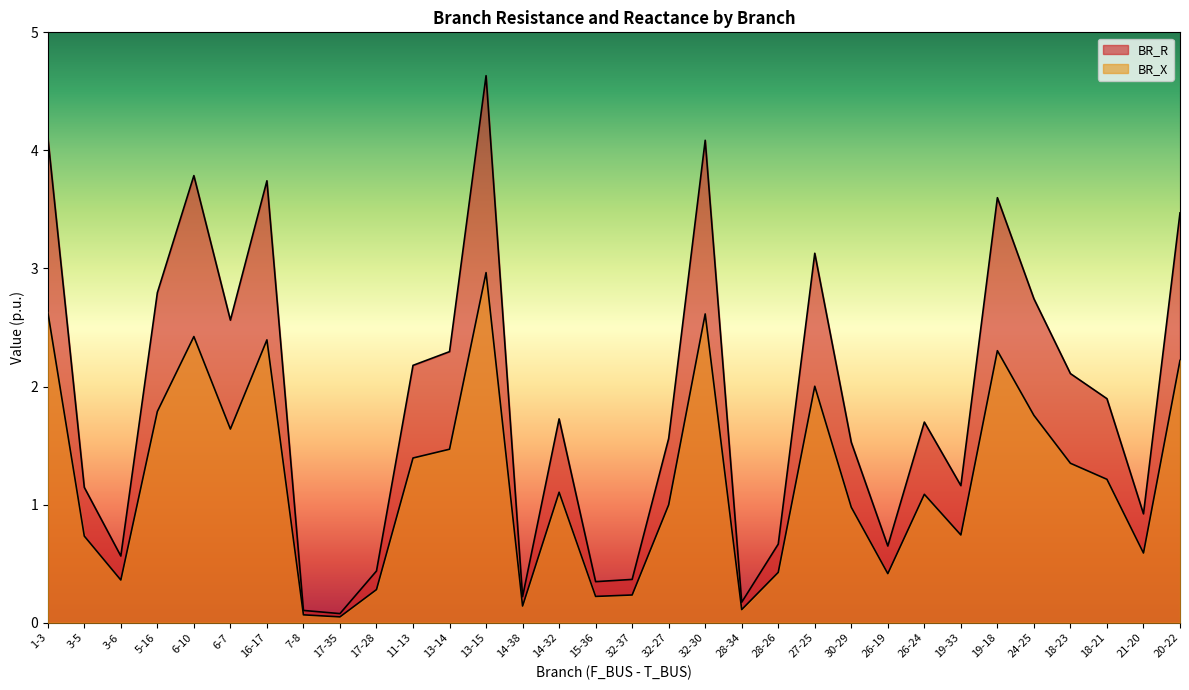

What is the value of the BR_R point at the 30th from the left?

1.9